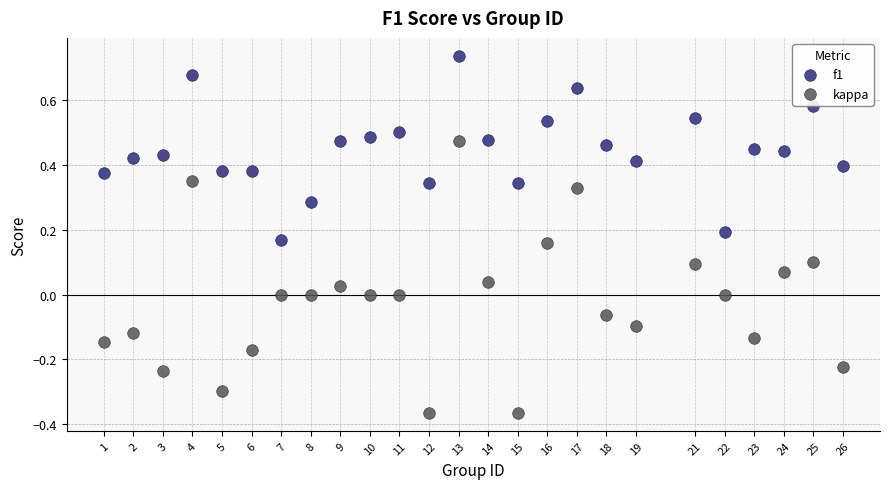

Which series has the largest Y range (max minus min)?

kappa